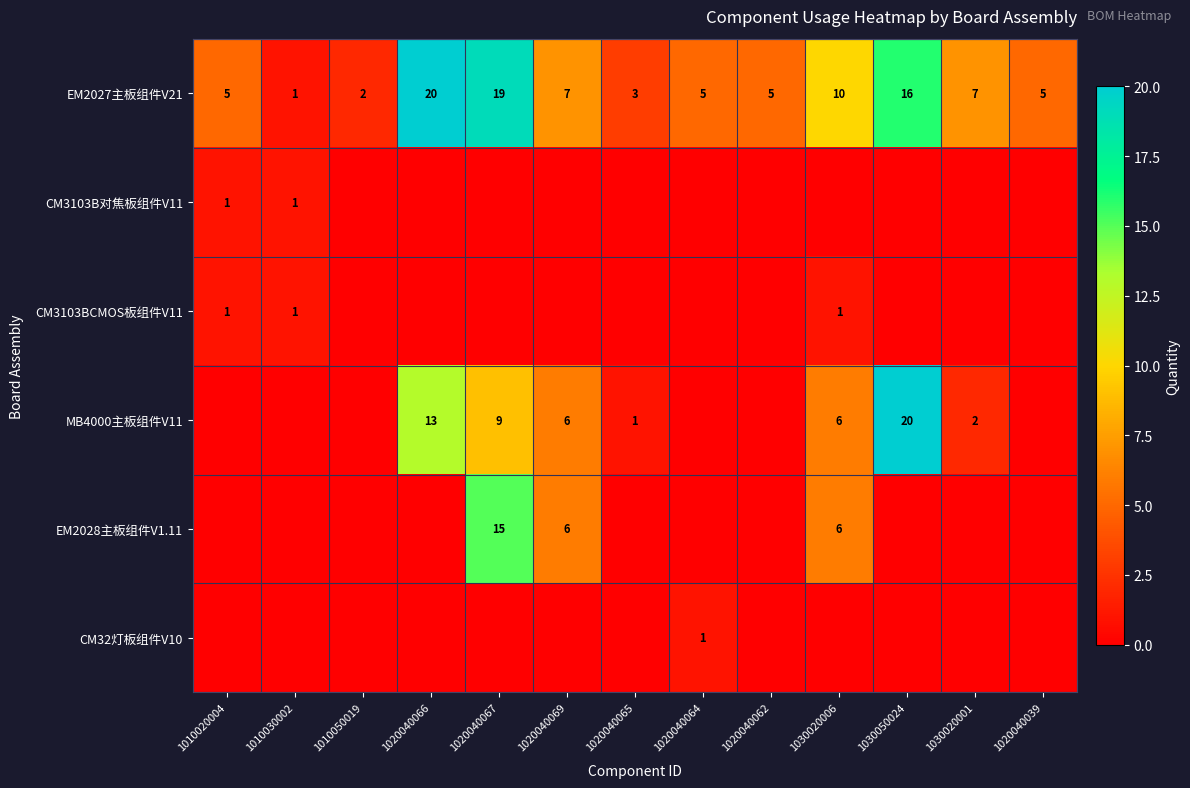

What is the total value across all series at 1020040067?

43